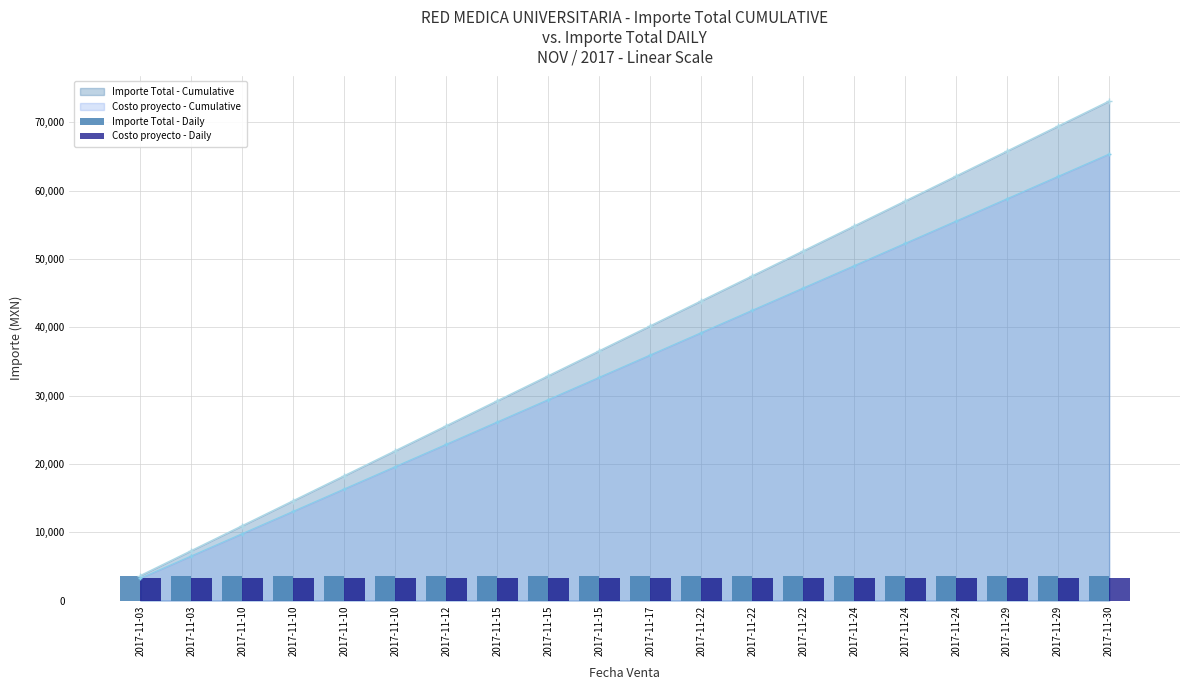

Are the bars grouped side by side (vs. stacked)?

Yes